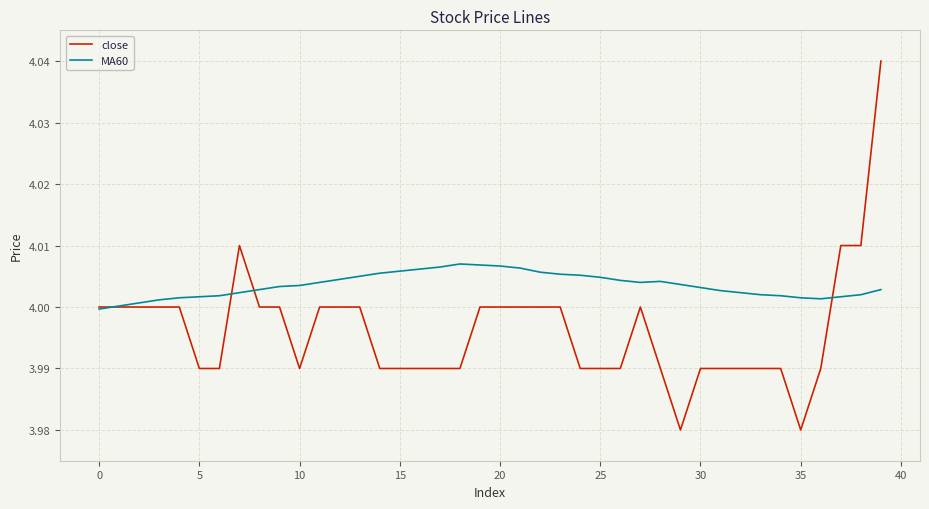

Rank the series by their average value, from lowest to highest.

close, MA60